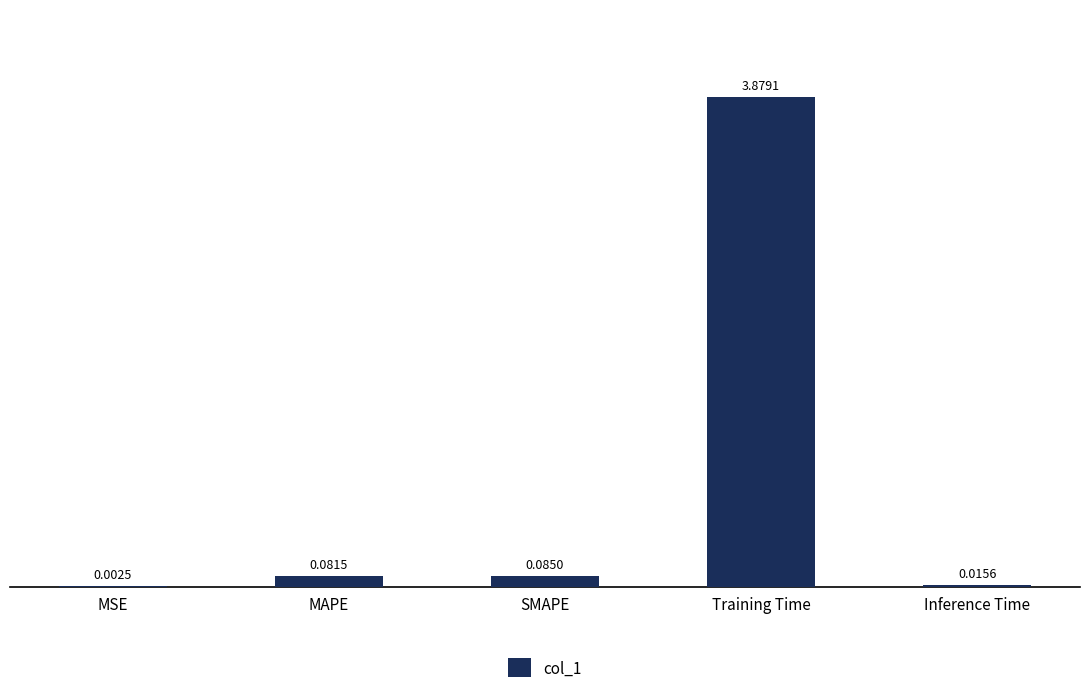

Between Inference Time and Training Time, which is larger?

Training Time